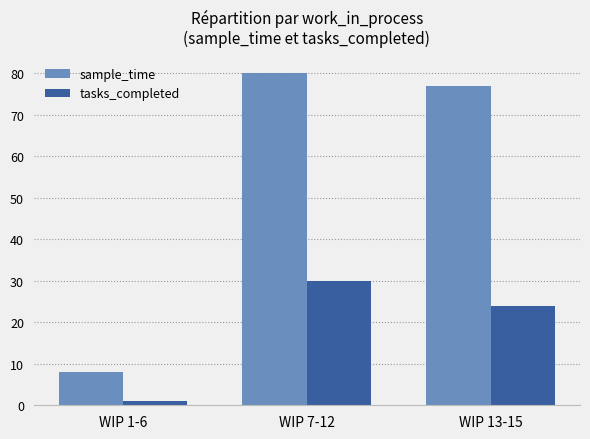

How many tasks_completed values are between 1 and 30?

3